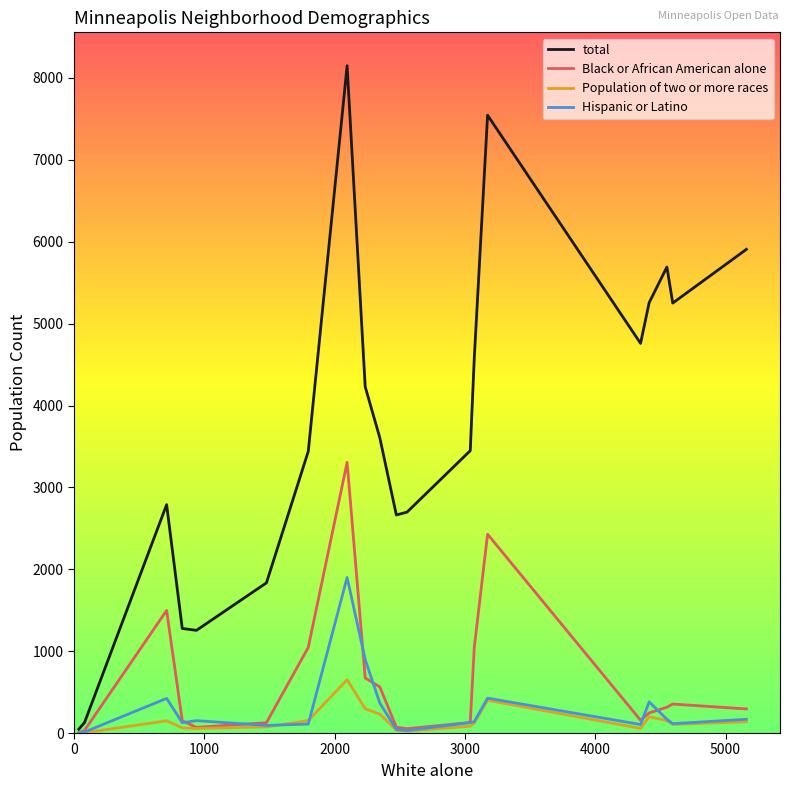

What is the sum of all total values?

74552